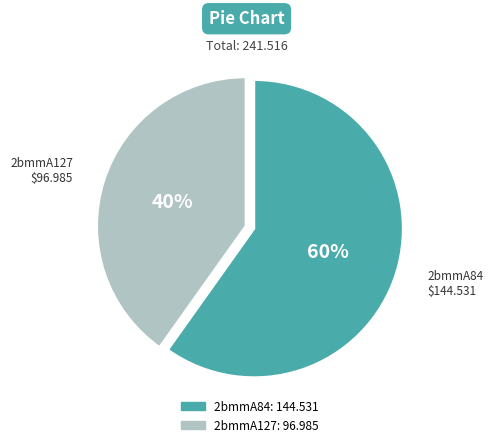

Do 2bmmA127 and 2bmmA84 together represent more than half of the pie?

Yes